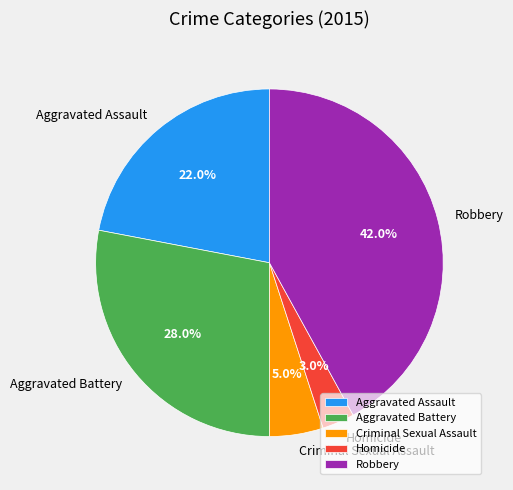

Which slice is the largest?

Robbery